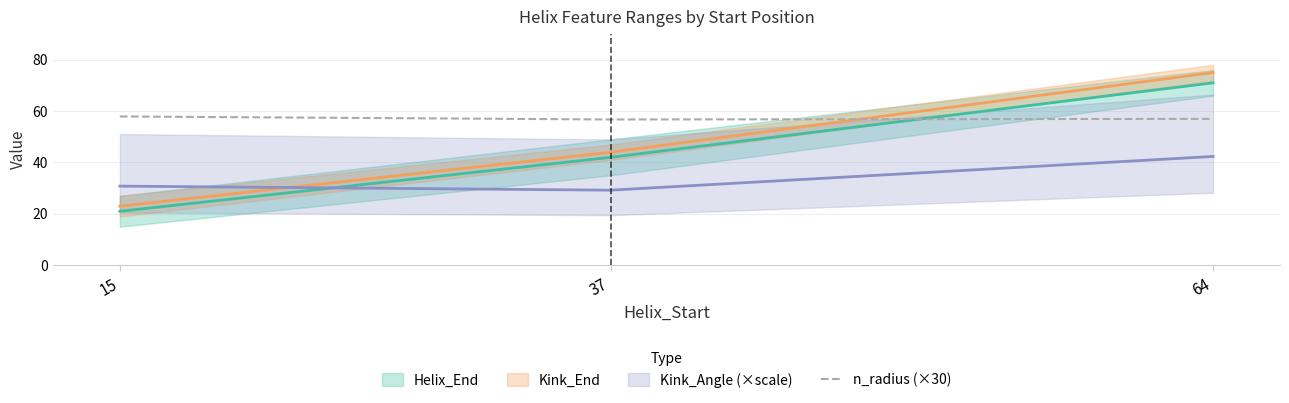

What is the average value?

57.2